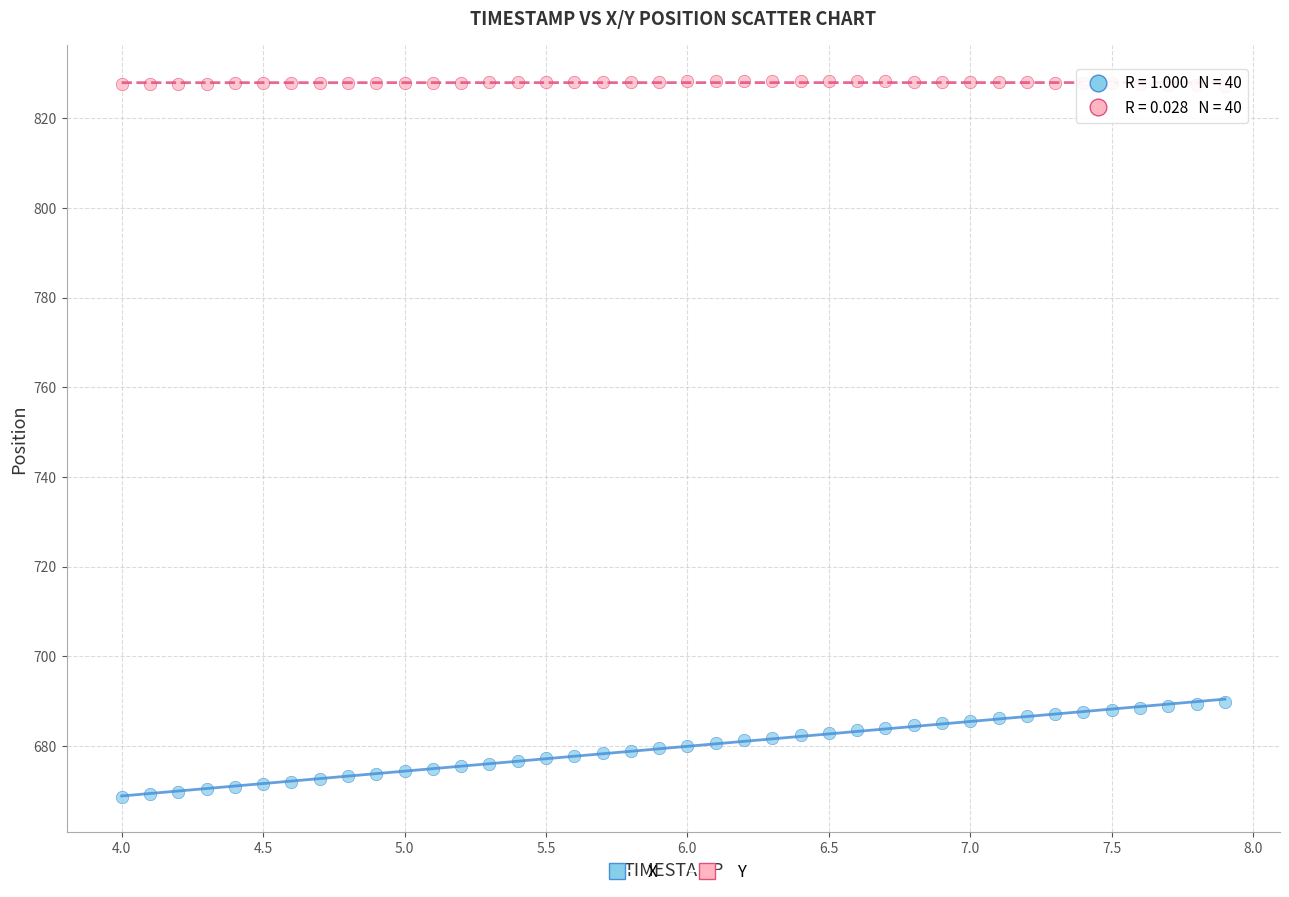

Which series has the largest Y range (max minus min)?

X